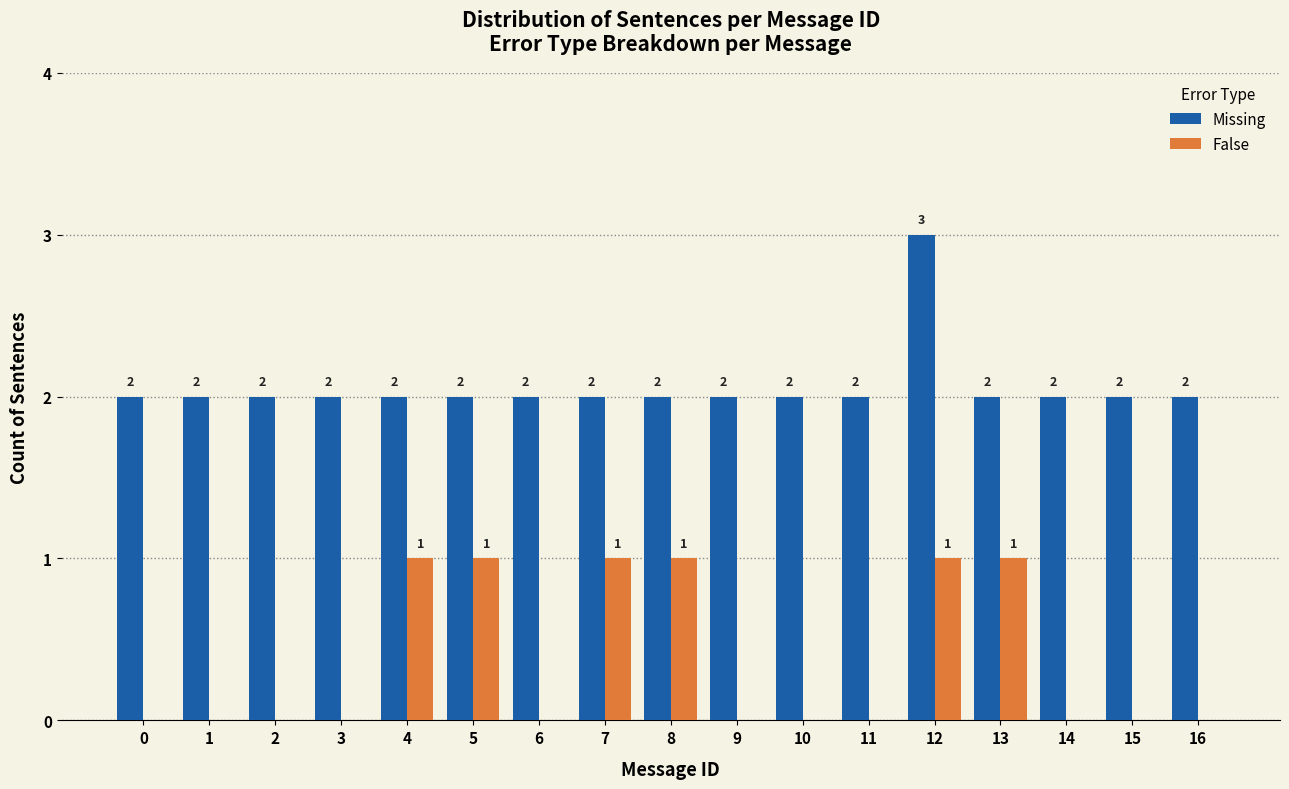

Reading right to left, list all the values displayed in this chart.

Missing: 16=2	15=2	14=2	13=2	12=3	11=2	10=2	9=2	8=2	7=2	6=2	5=2	4=2	3=2	2=2	1=2	0=2
False: 16=0	15=0	14=0	13=1	12=1	11=0	10=0	9=0	8=1	7=1	6=0	5=1	4=1	3=0	2=0	1=0	0=0